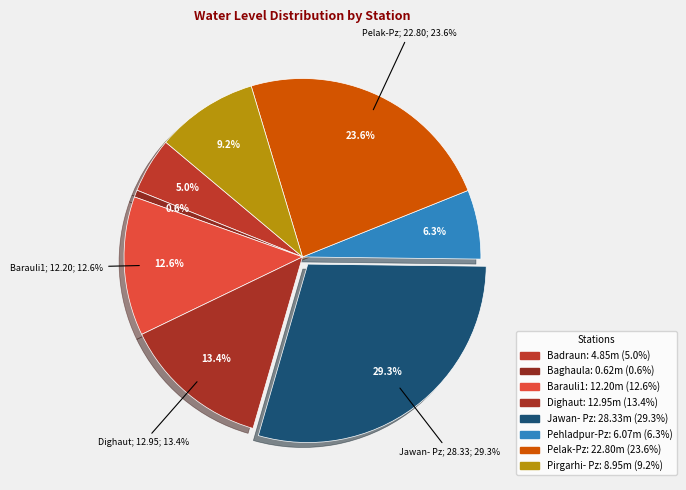

Combined, do Pehladpur-Pz and Pelak-Pz account for over 50%?

No